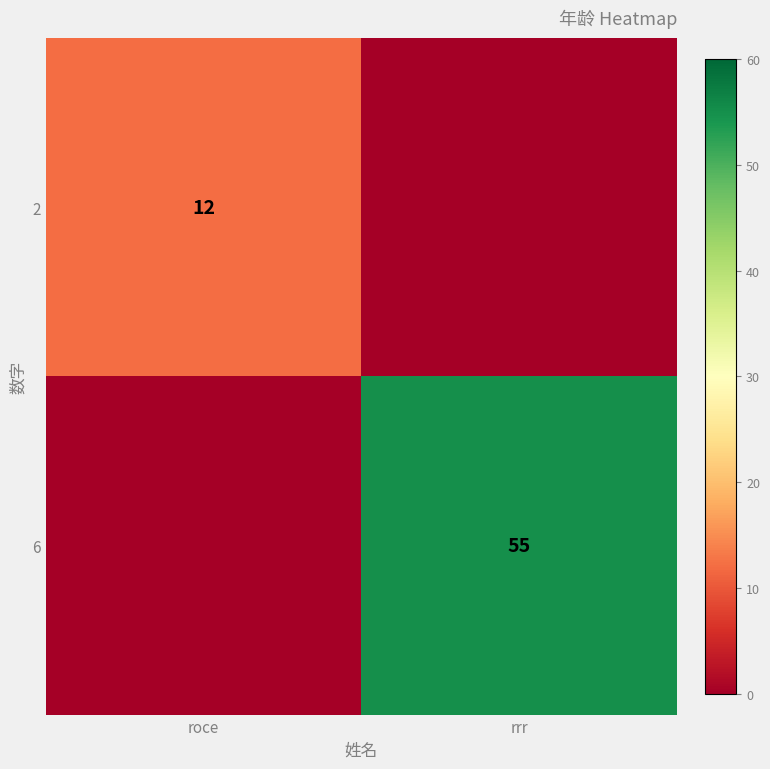

Is it true that 6 equals 76 at rrr?

False